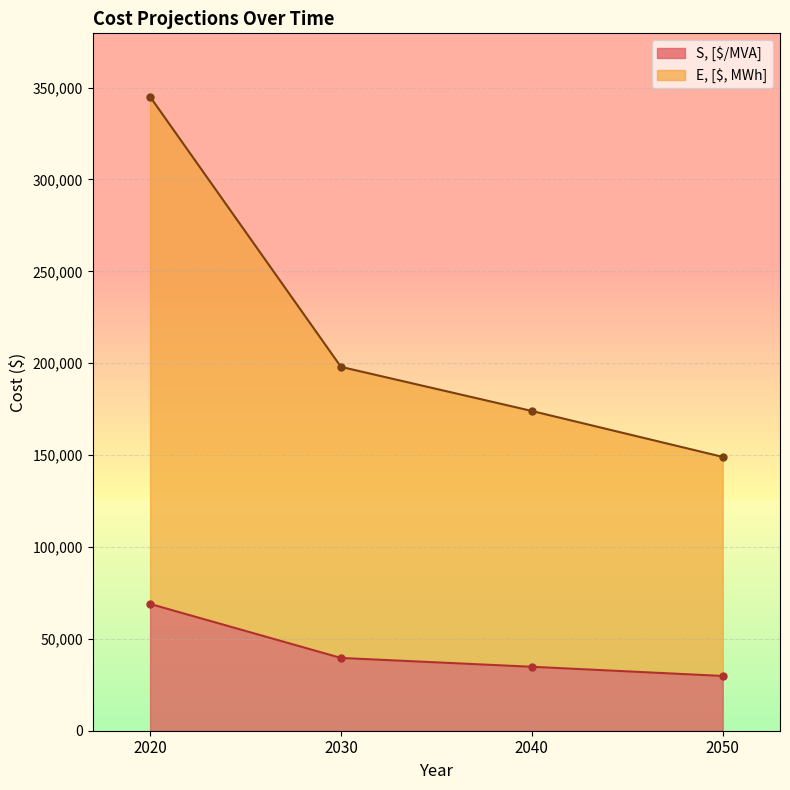

What is the greatest value displayed?

345000